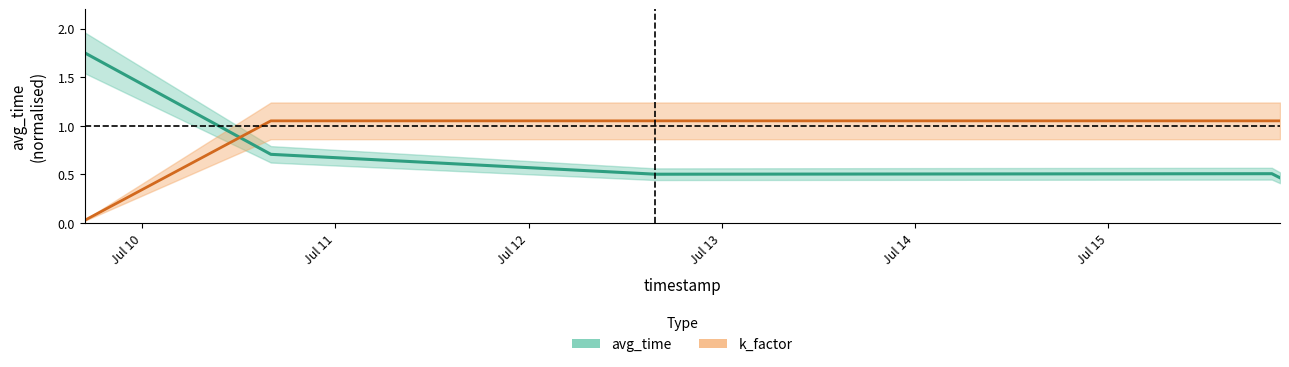

Reading left to right, extract all data points from this chart.

avg_time: 1.8	0.7	0.5	0.5	0.5
k_factor: 0.0	1.1	1.1	1.1	1.1